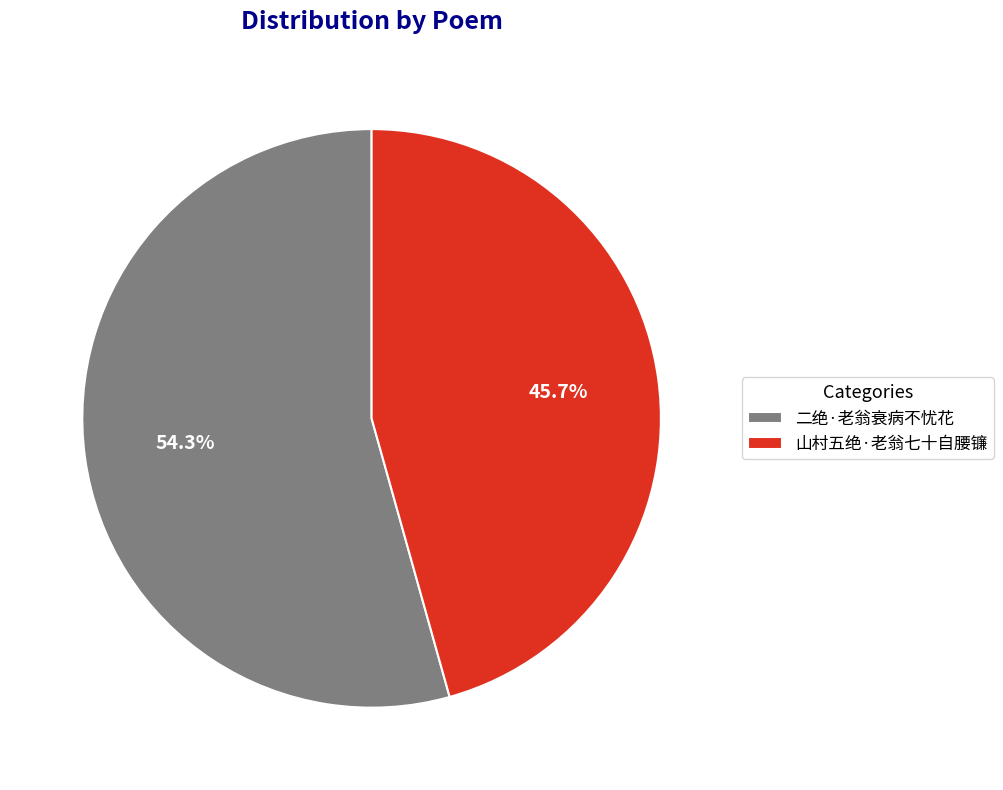

To the nearest percent, what is the average slice percentage?

50%